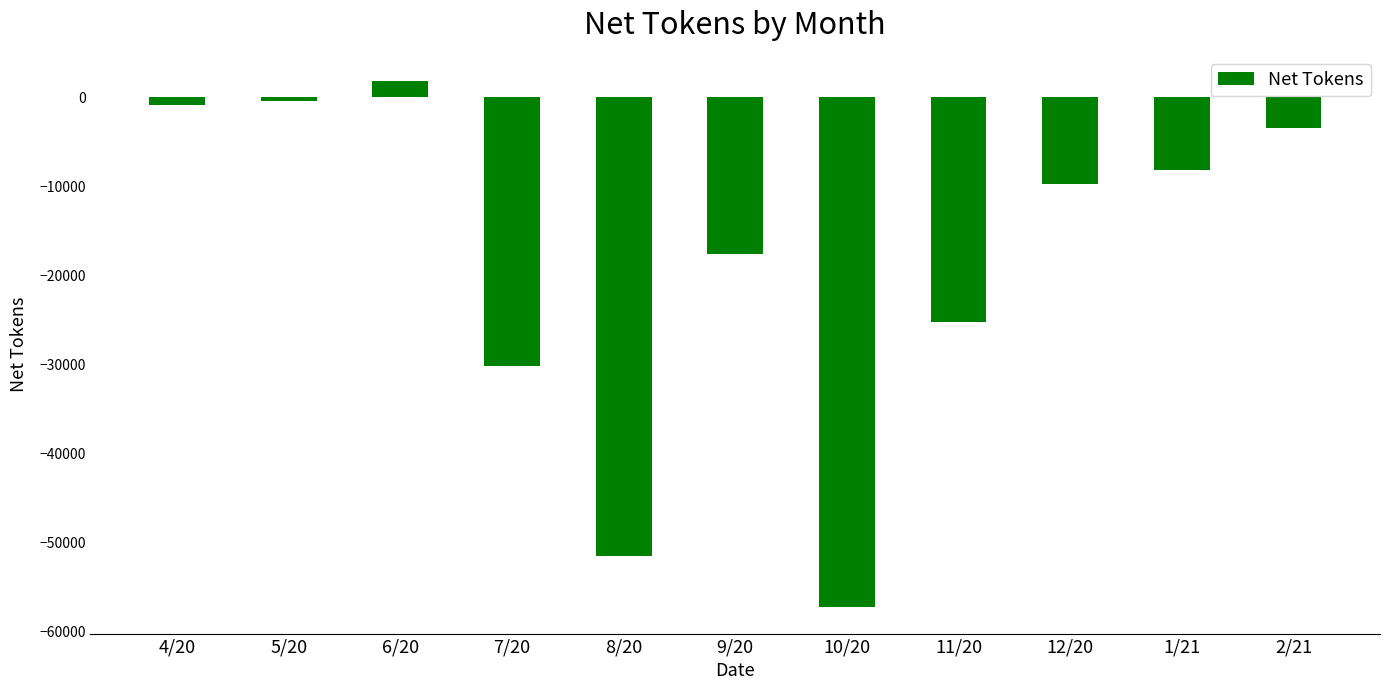

How many categories are shown in the chart?

11